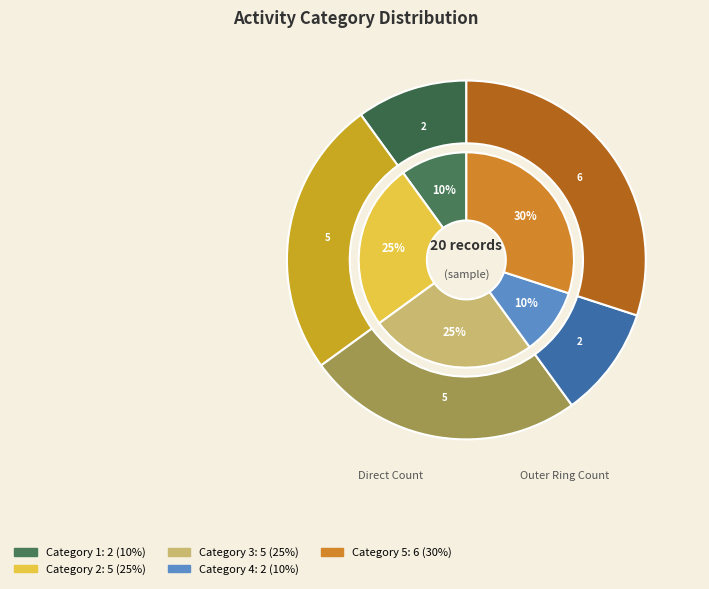

Which category has the smallest portion of the pie?

1